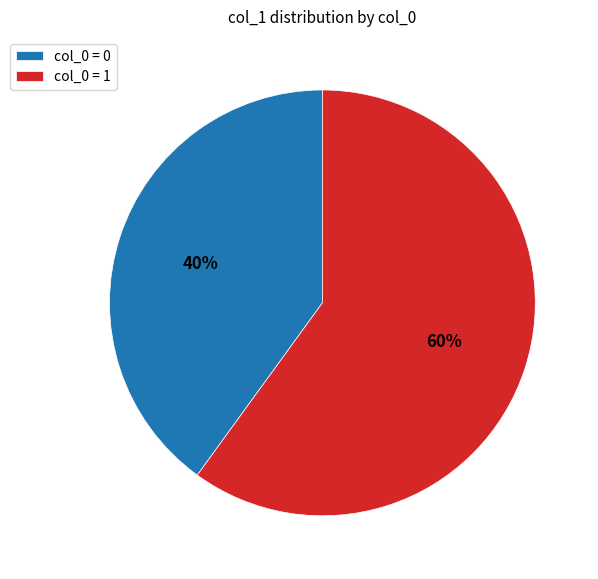

True or false: col_0 = 0 accounts for 52% of the total.

False